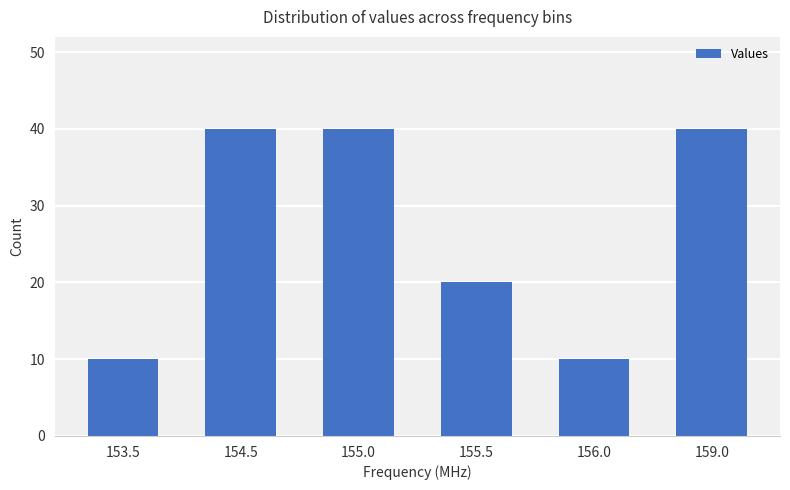

What position from the left is 155.5?

4